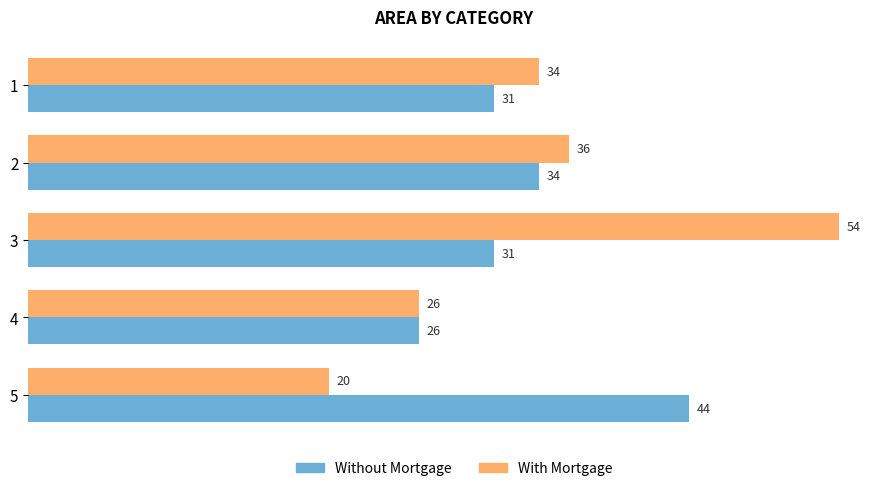

What are all the series names shown in the legend?

Without Mortgage, With Mortgage